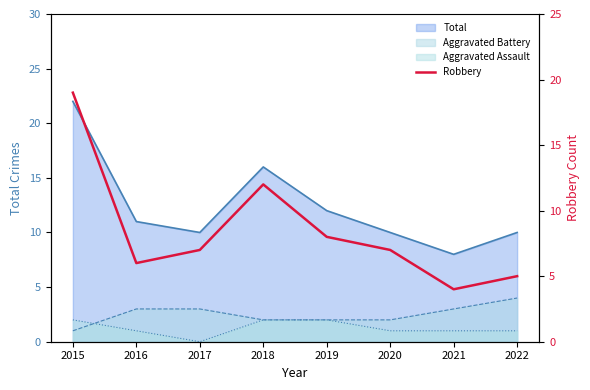

Approximately how many times larger is the value at 2020 compared to 2018?

0.6